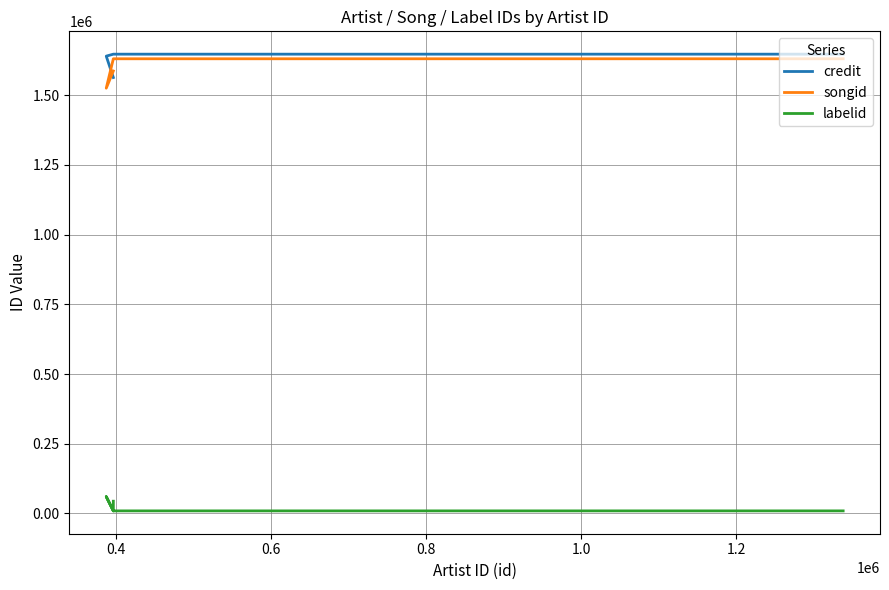

Does the chart have visible grid lines?

Yes